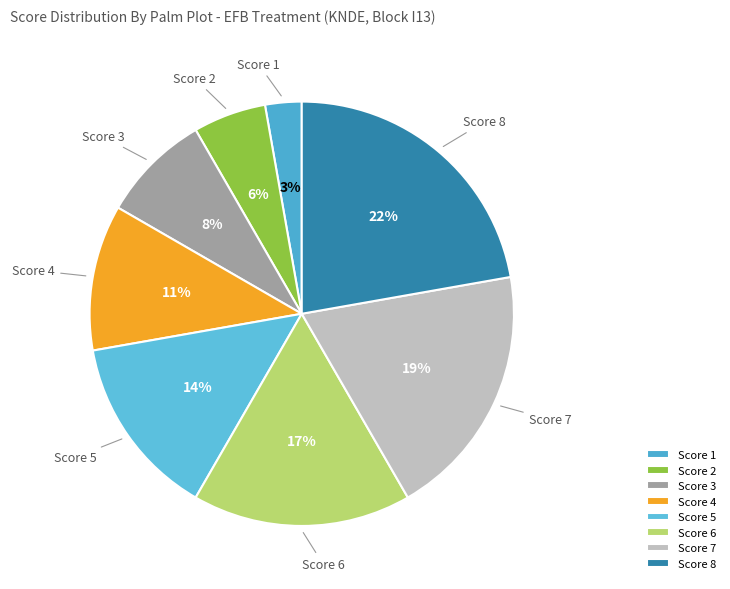

Is the sum of Score 8 and Score 2 greater than half?

No